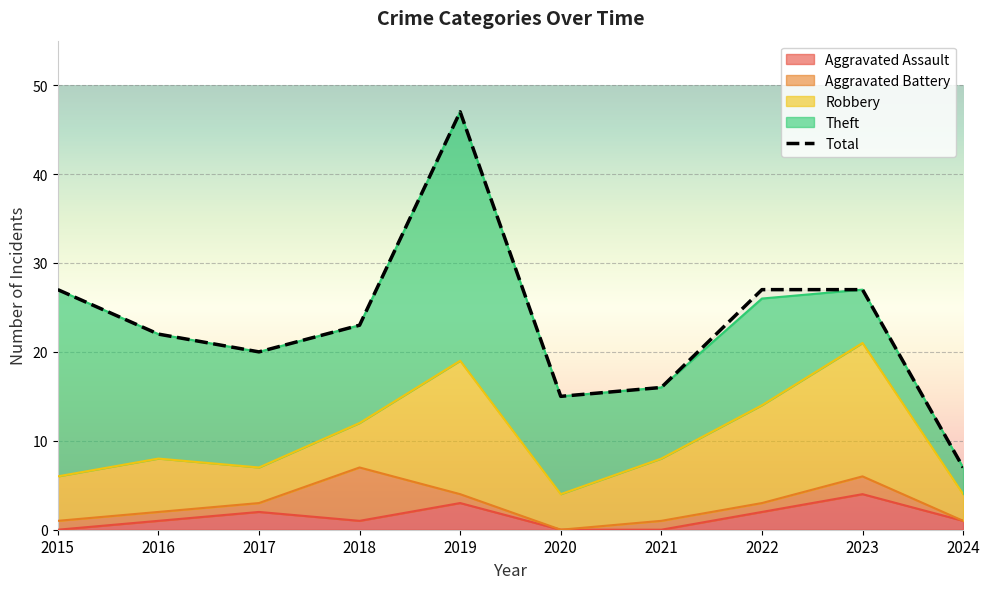

Rank the categories by value from highest to lowest.

2019, 2015, 2022, 2023, 2018, 2016, 2017, 2021, 2020, 2024